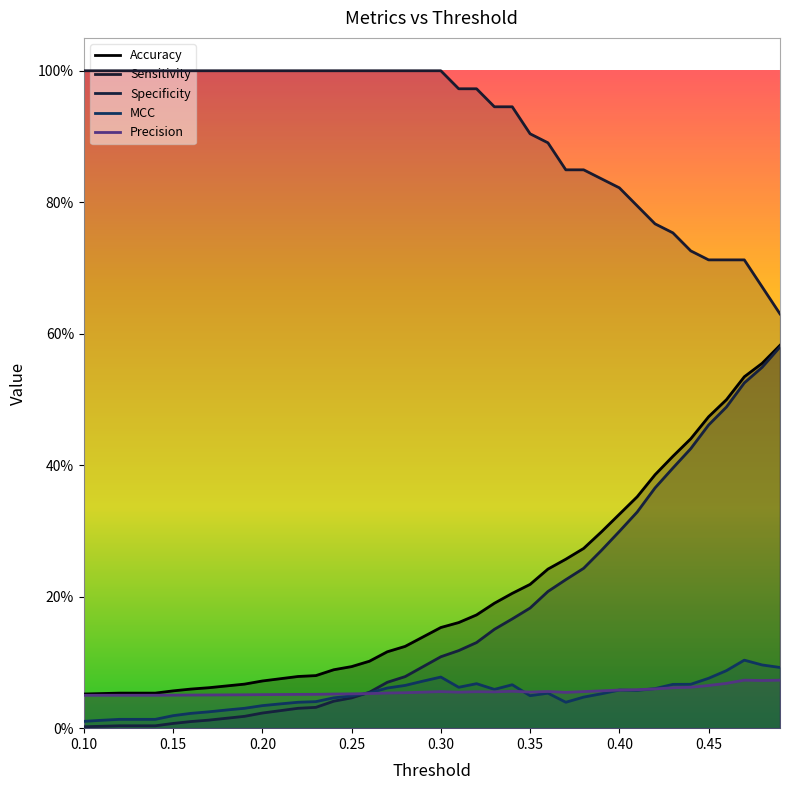

Which series has the largest range (max minus min)?

Specificity